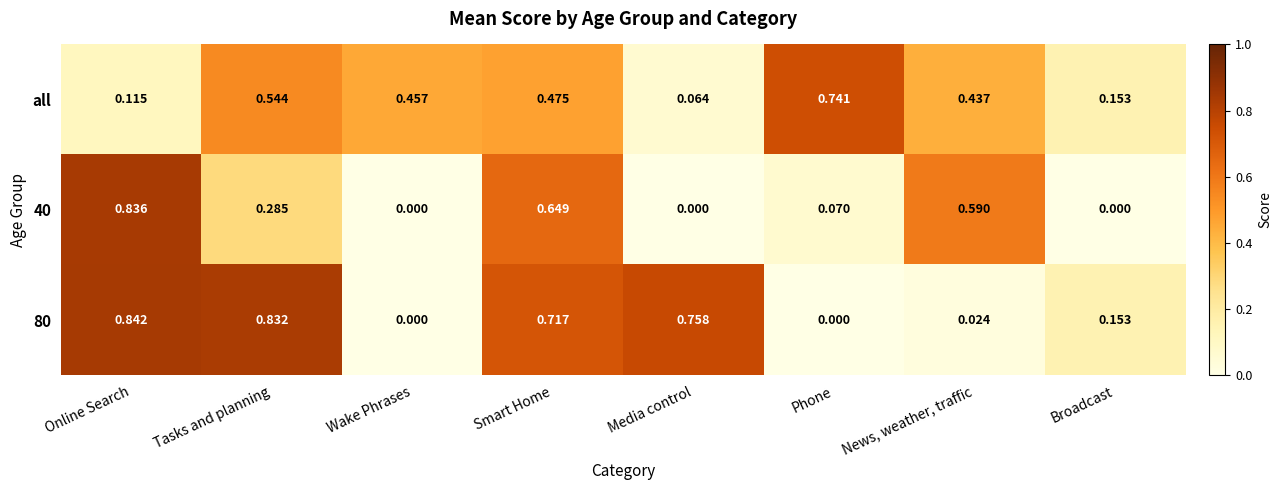

Which category has the highest value across all series?

Online Search